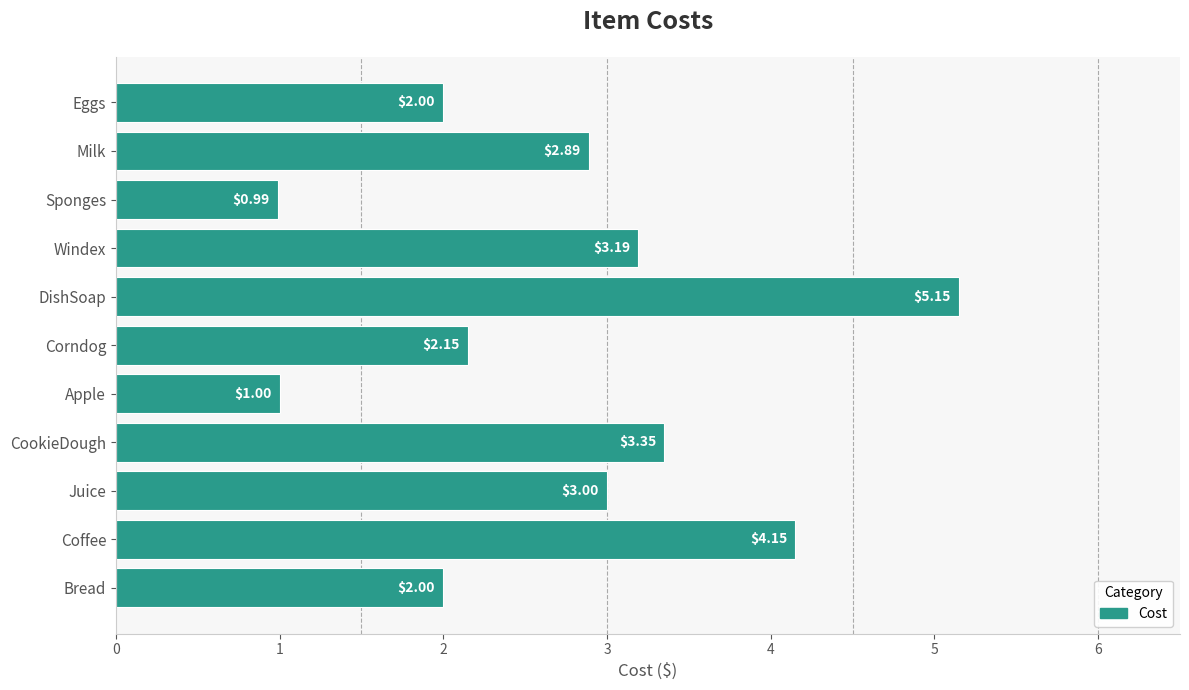

What is the sum of the values at Corndog and DishSoap?

7.3